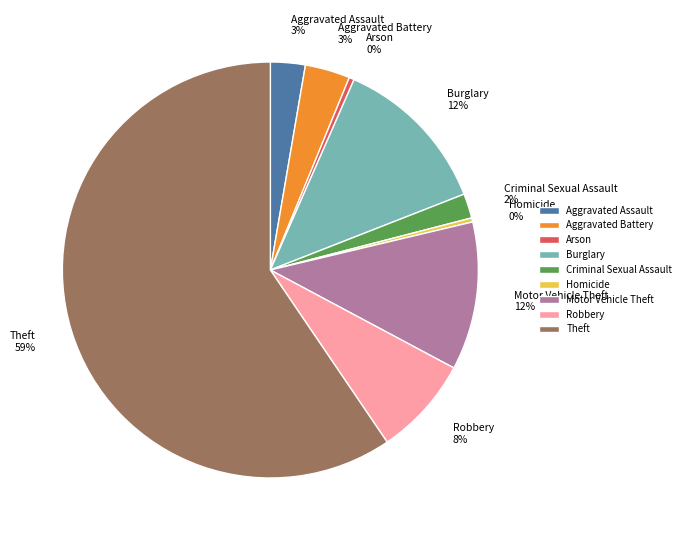

To the nearest percent, what is the average slice percentage?

11%